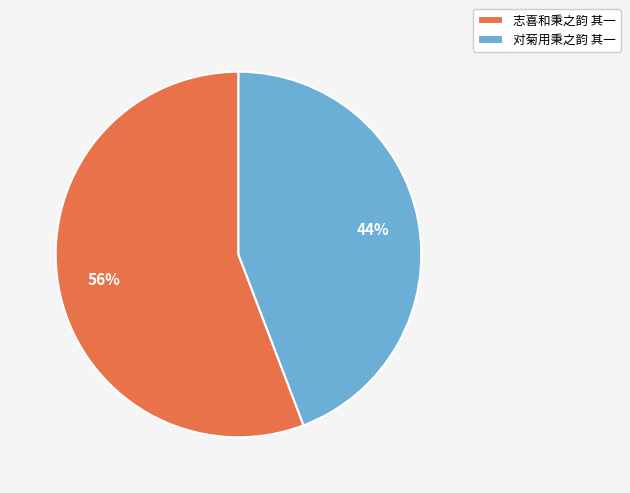

To the nearest percent, what portion does 对菊用秉之韵 其一 represent?

44%